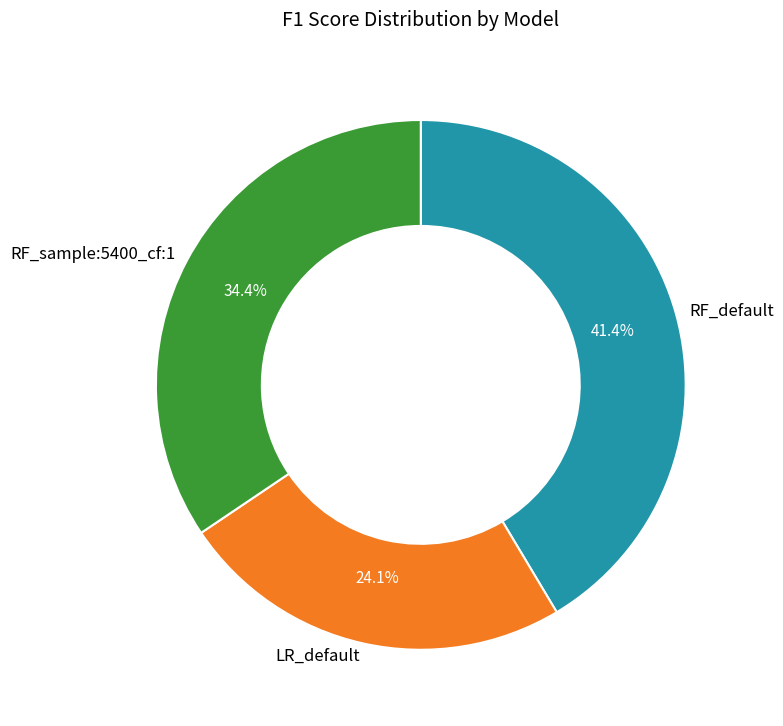

What is the largest slice in the pie chart?

RF_default